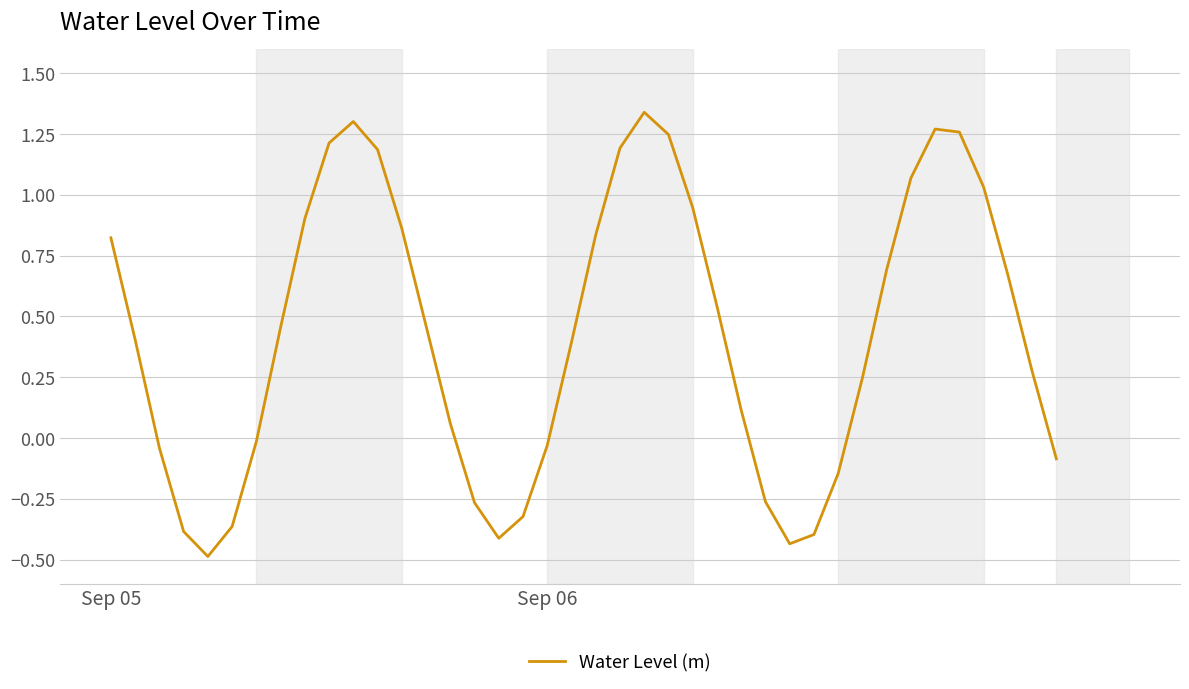

What is the difference between the maximum and minimum values?

1.8